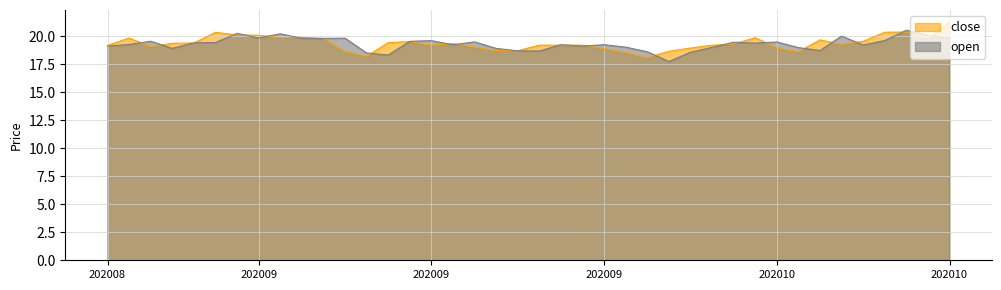

What is the sum of all open values?

771.8